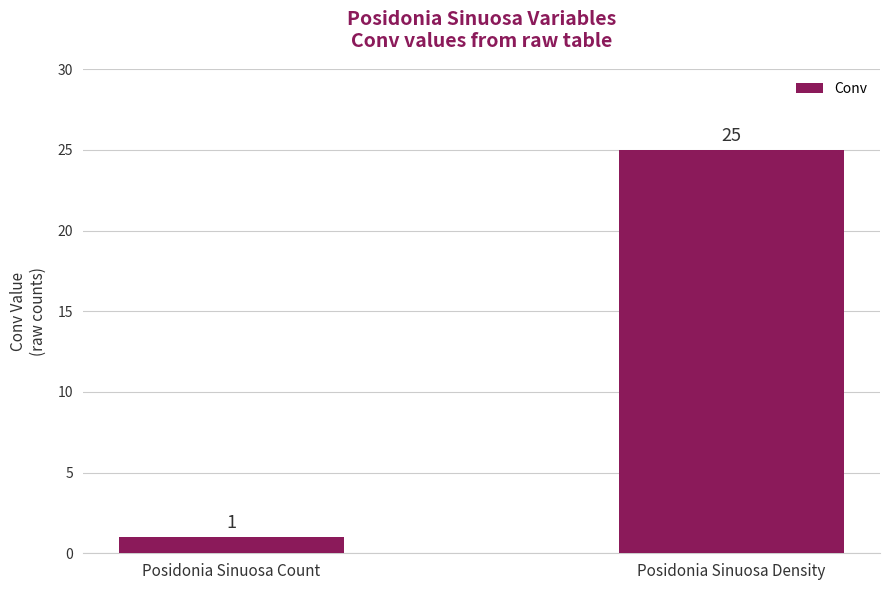

What is the sum of the values at Posidonia Sinuosa Density and Posidonia Sinuosa Count?

26